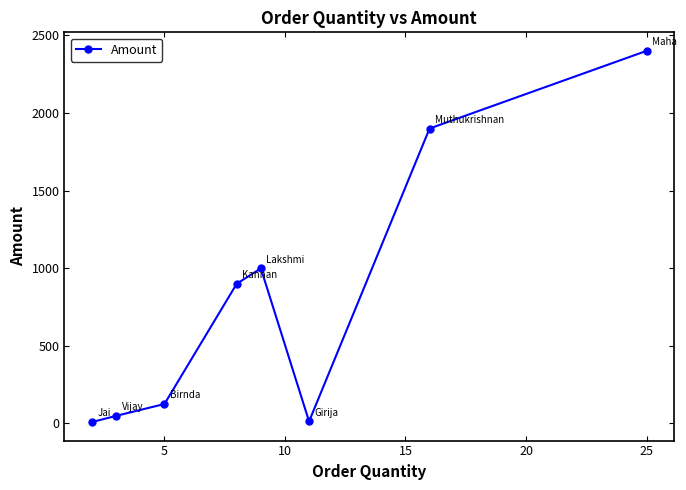

True or false: the data has more than 0 interior local peaks.

True